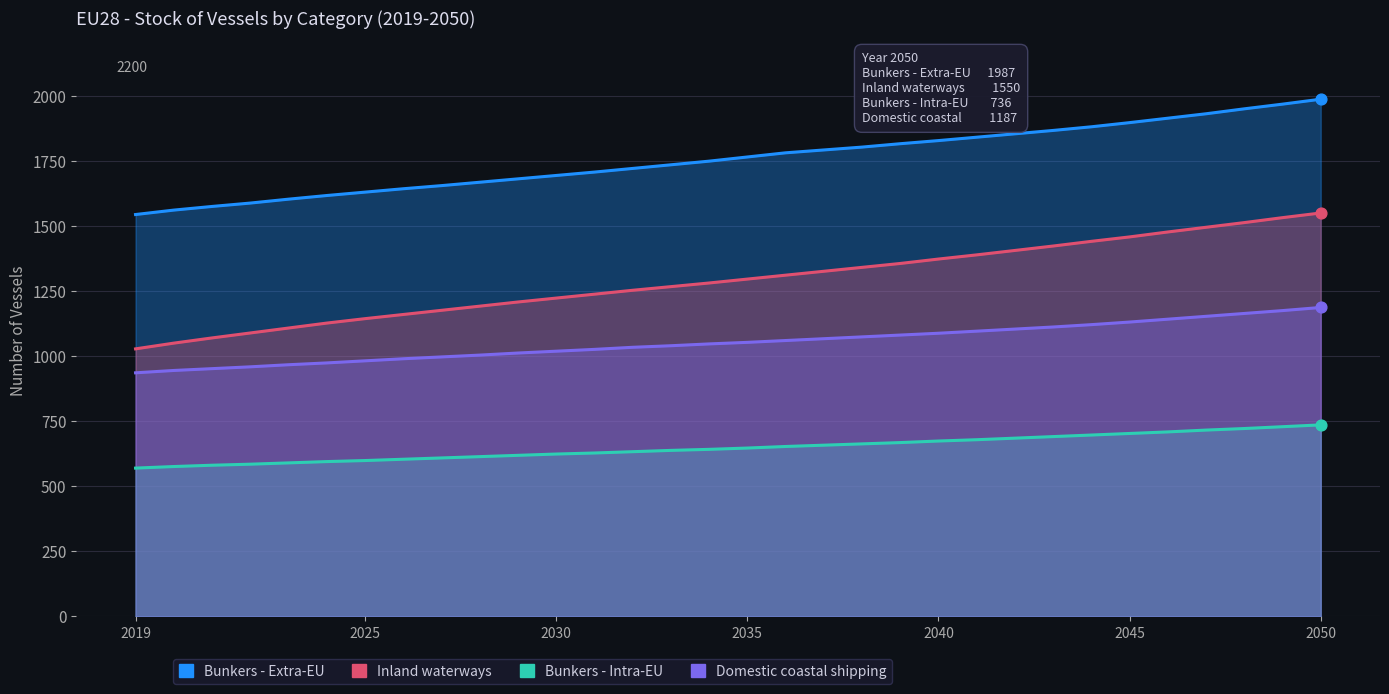

Which series has the largest total across all categories?

Bunkers - Extra-EU